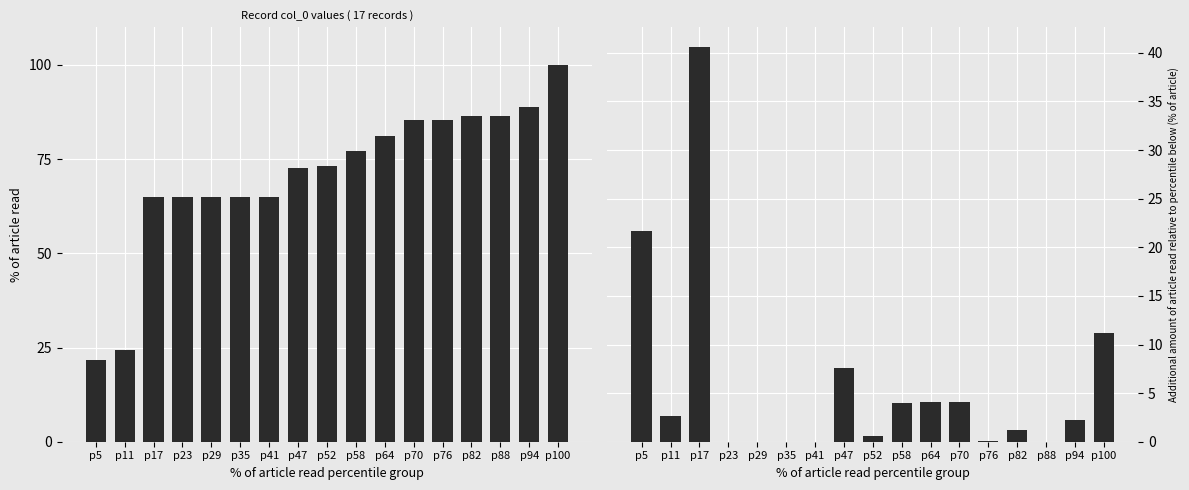

Reading left to right, what are all the values shown in this chart?

col_0: p5=21.7	p11=24.4	p17=65.0	p23=65.0	p29=65.0	p35=65.0	p41=65.0	p47=72.5	p52=73.1	p58=77.0	p64=81.2	p70=85.3	p76=85.4	p82=86.5	p88=86.5	p94=88.8	p100=100.0
col_0 incremental: p5=21.7	p11=2.7	p17=40.6	p23=0.0	p29=0.0	p35=0.0	p41=0.0	p47=7.5	p52=0.5	p58=4.0	p64=4.1	p70=4.1	p76=0.1	p82=1.2	p88=0.0	p94=2.2	p100=11.2